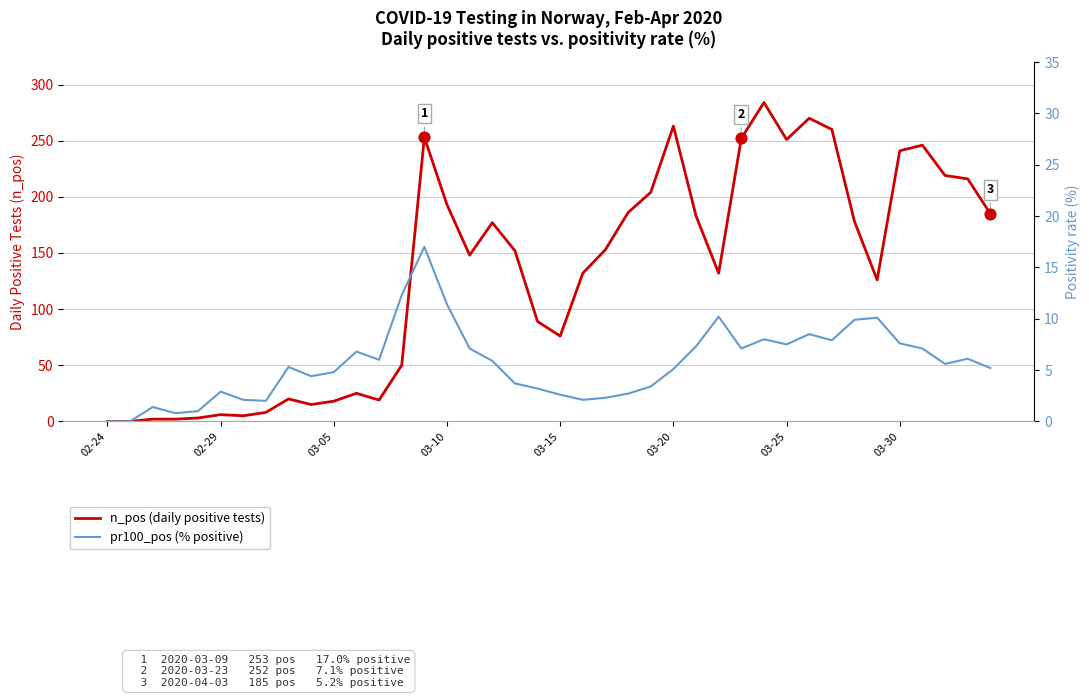

Which series has the widest spread of Y values?

n_pos (daily positive tests)